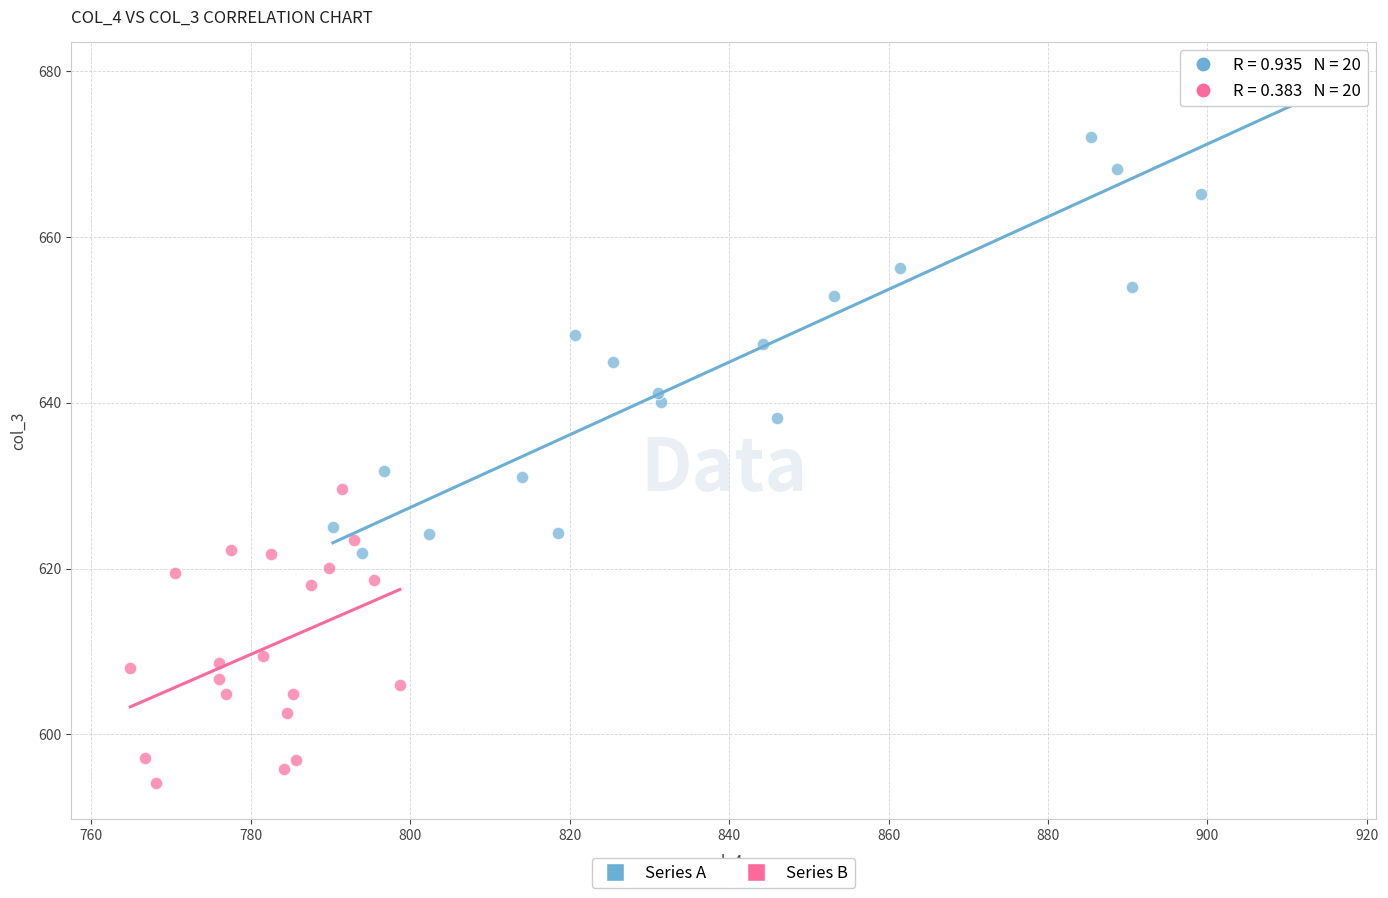

Which series contains the highest Y value?

Series A